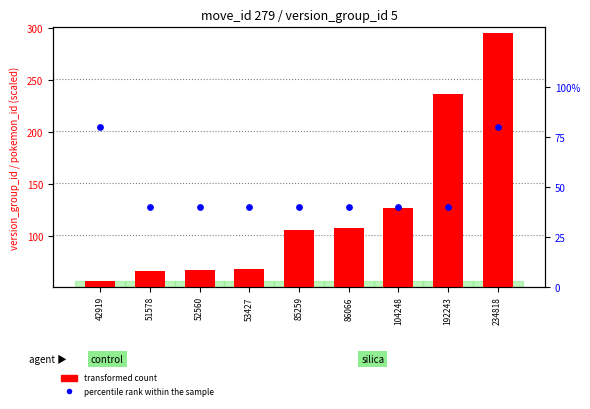

Which series has the widest spread of Y values?

transformed count